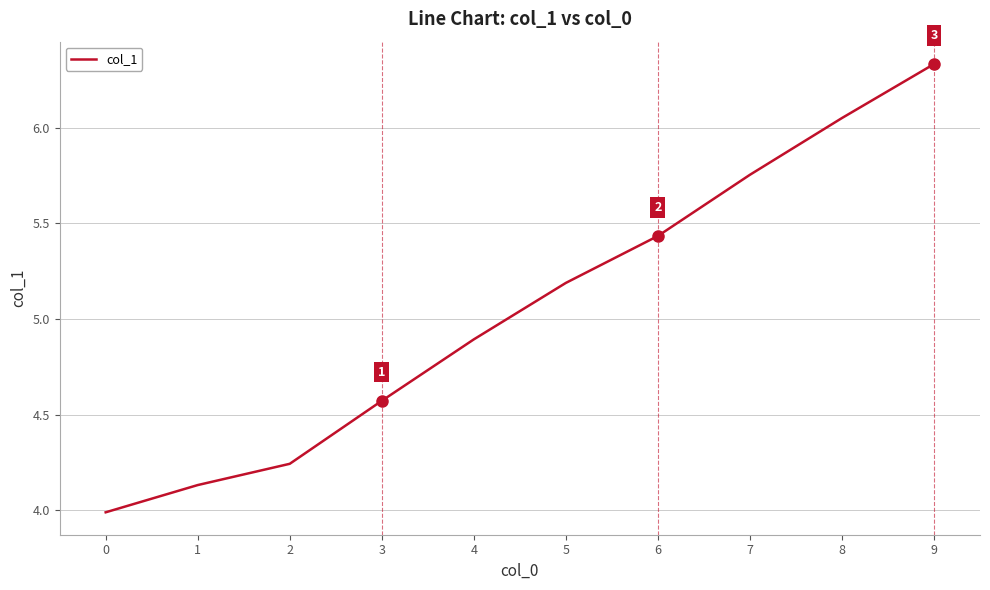

What is the sum of the values at 7 and 3?

10.3